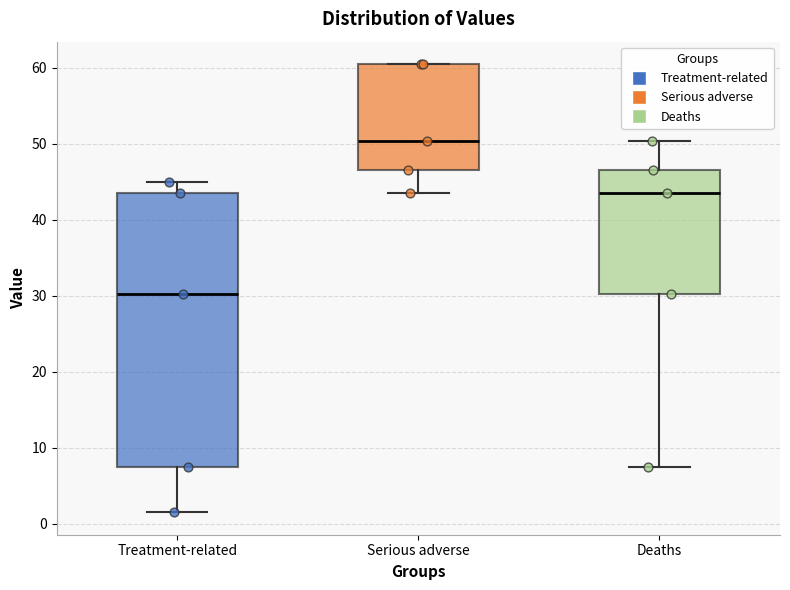

Reading left to right, read every box against the y-axis: the position of its median line, the range the box covers, and the ends of its whiskers. The values are not printed on the chart, so give them approximately, as read against the axis.

Treatment-related: median 30, box 8 to 44, whiskers 2 to 45
Serious adverse: median 50, box 47 to 61, whiskers 44 to 61
Deaths: median 44, box 30 to 47, whiskers 8 to 50